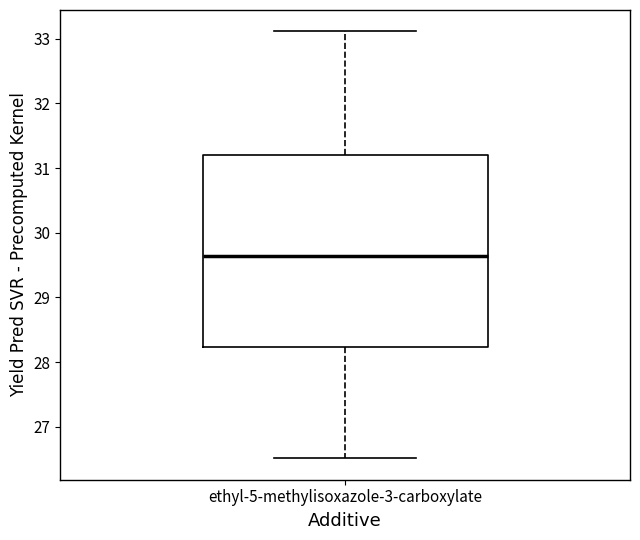

Read this box plot against the y-axis: the position of the median line, the range covered by the box, and the ends of both whiskers. The values are not printed on the chart, so give them approximately, as read against the axis.

median 29.6, box 28.2 to 31.2, whiskers 26.5 to 33.1